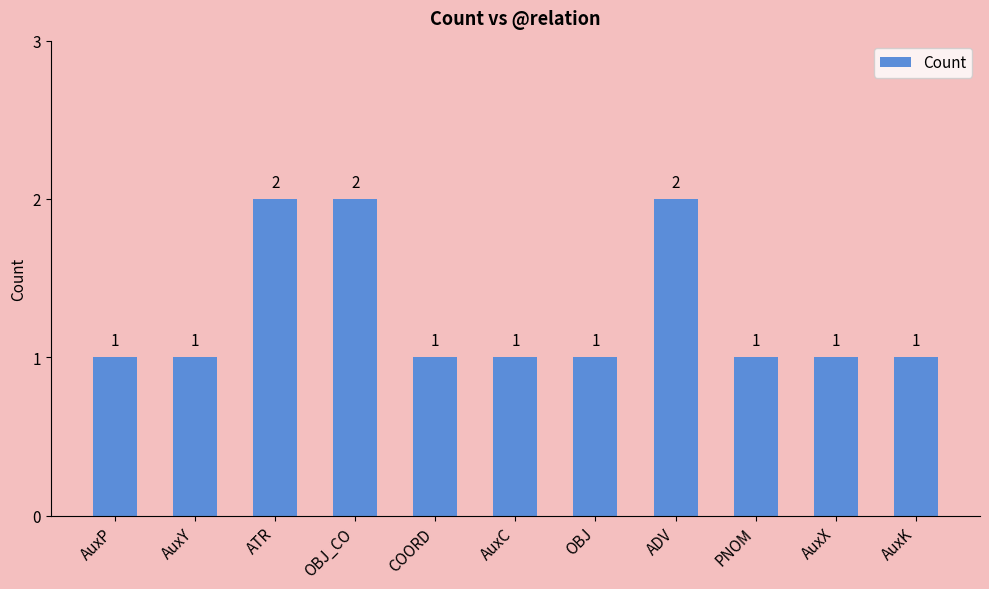

How many distinct data groups are displayed?

1